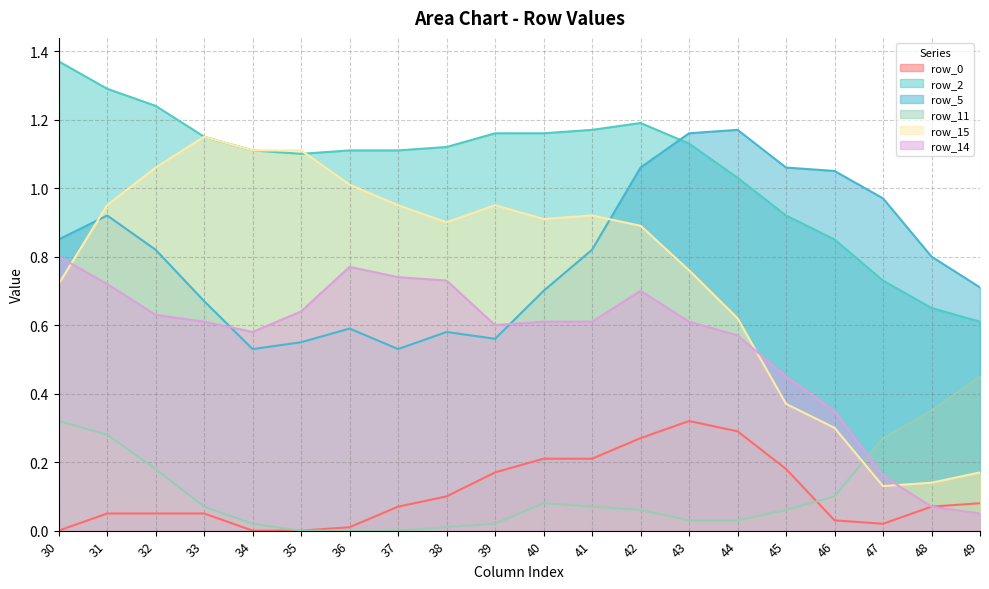

True or false: row_11 and row_5 intersect in this chart.

False